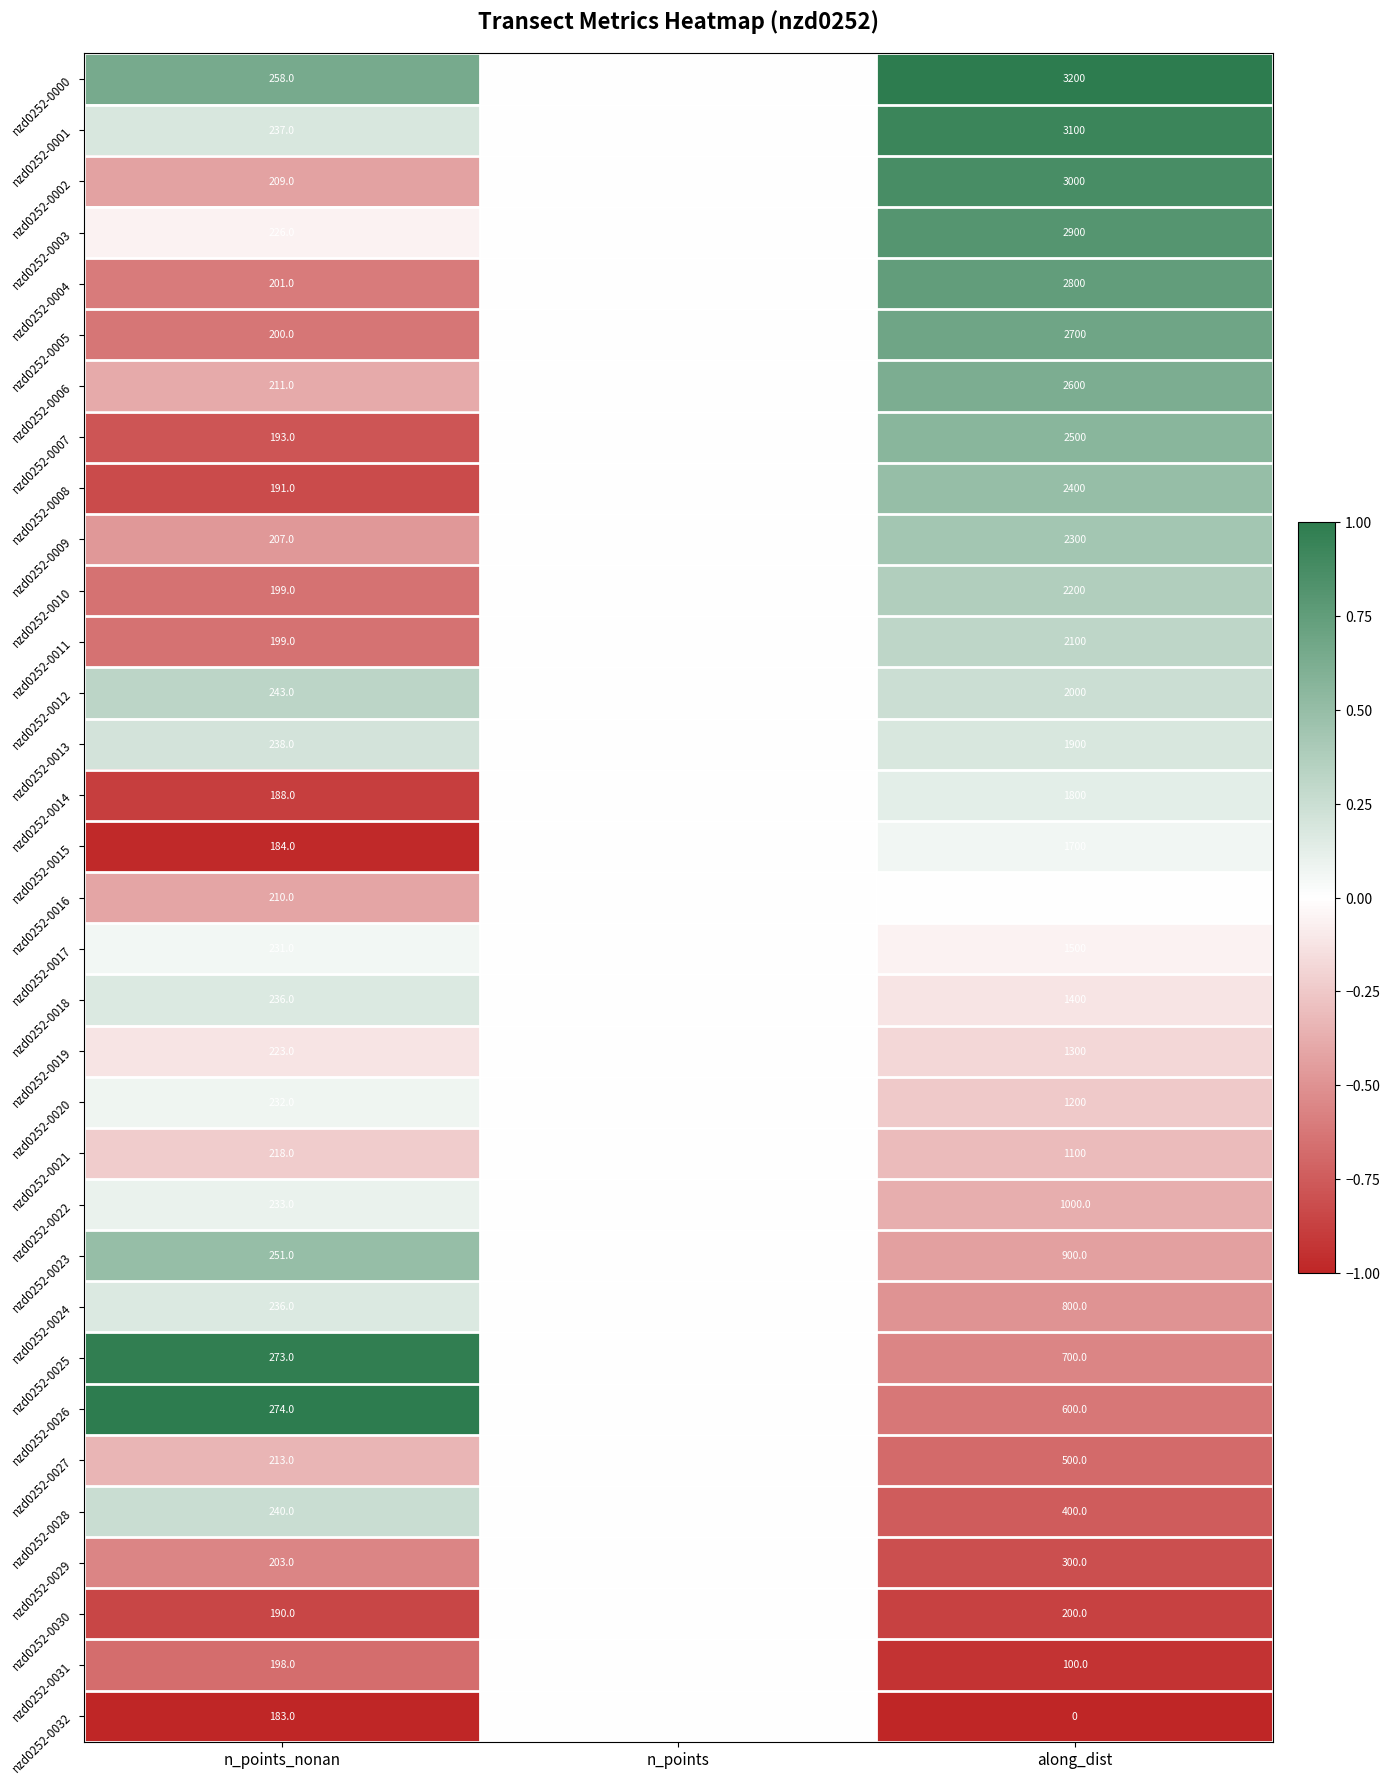

Which series has the widest spread of values?

nzd0252-0000